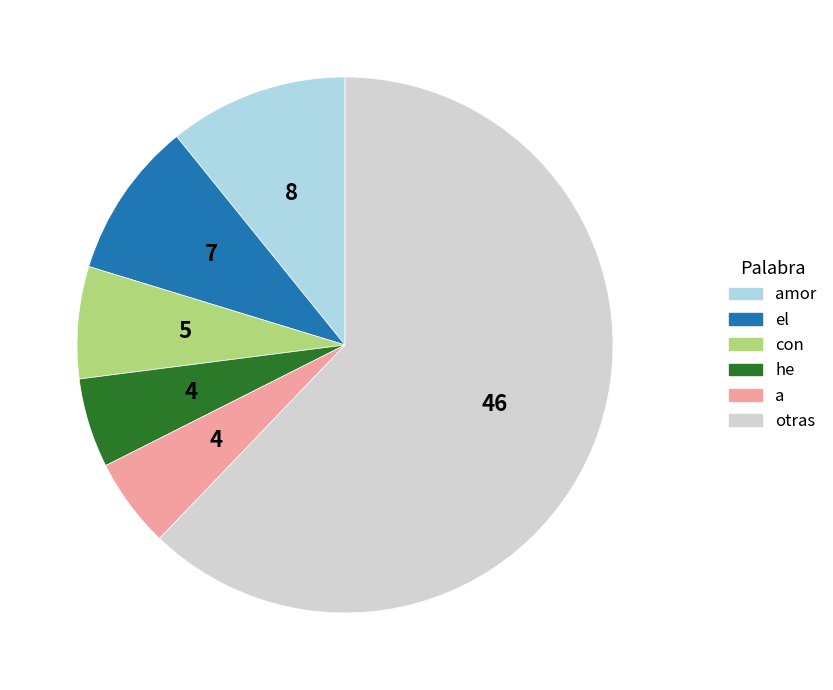

Which slice represents more than half of the pie?

otras